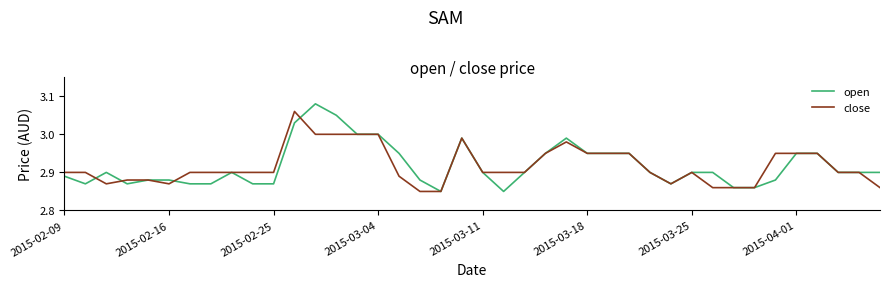

List the series in order of their peak value, lowest first.

close, open